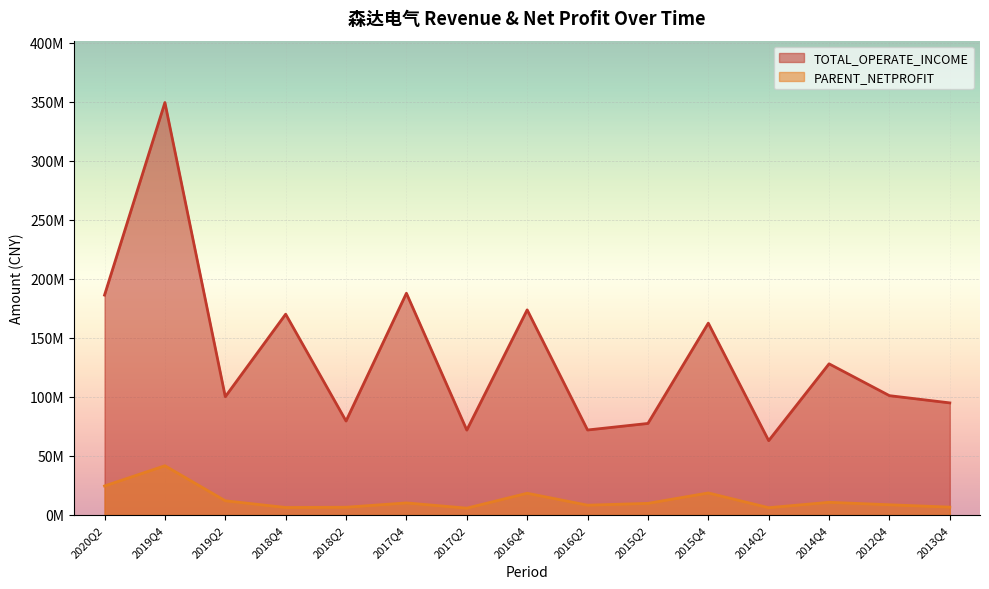

True or false: PARENT_NETPROFIT and TOTAL_OPERATE_INCOME cross at least once.

False